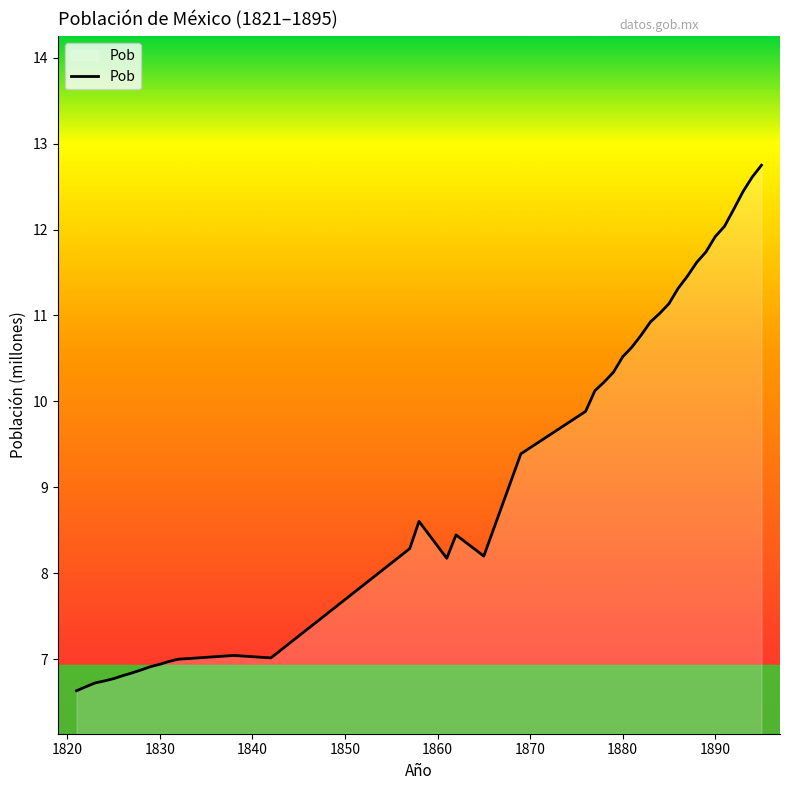

What is the greatest value displayed?

12.7